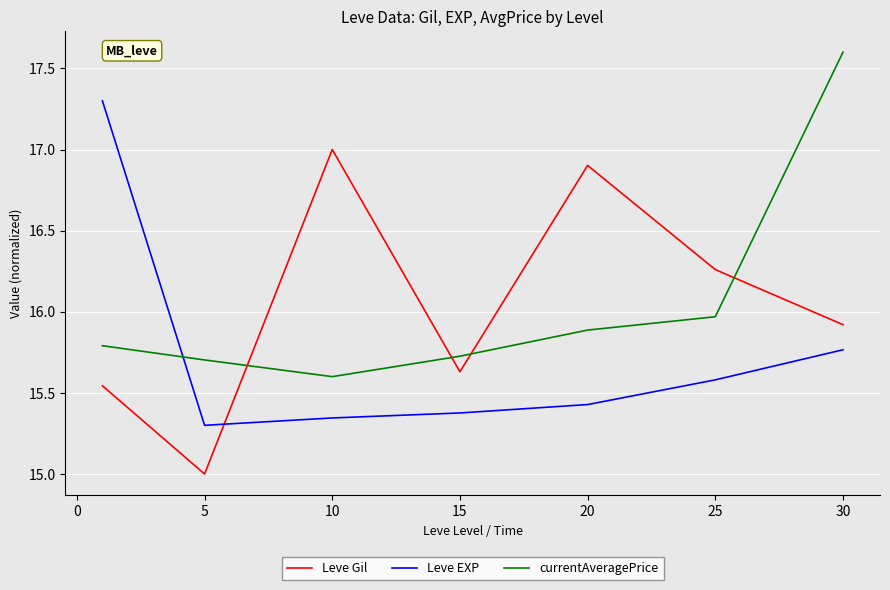

What is the difference between the maximum and second lowest values in the Leve EXP series?

2.0